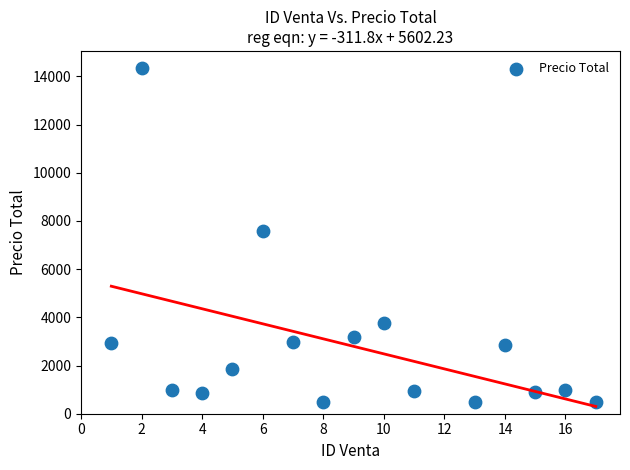

What is the range of X values (max minus min)?

16